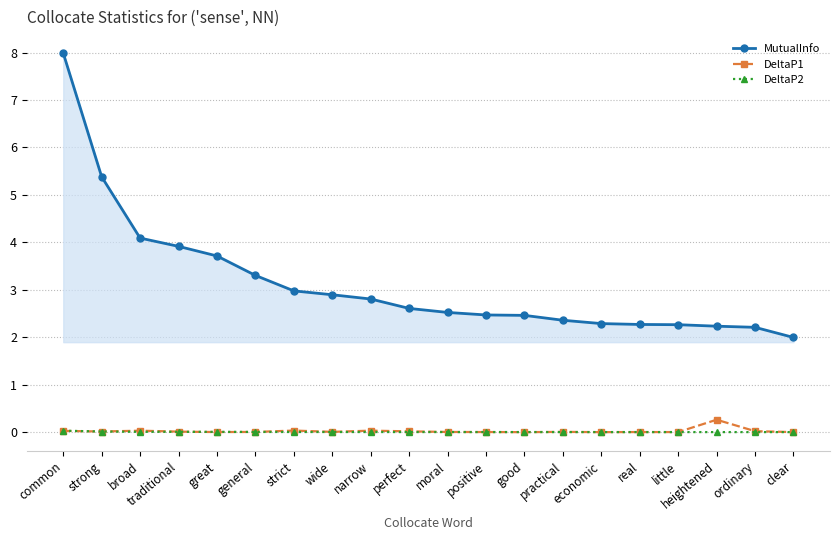

Which series has the largest range (max minus min)?

MutualInfo